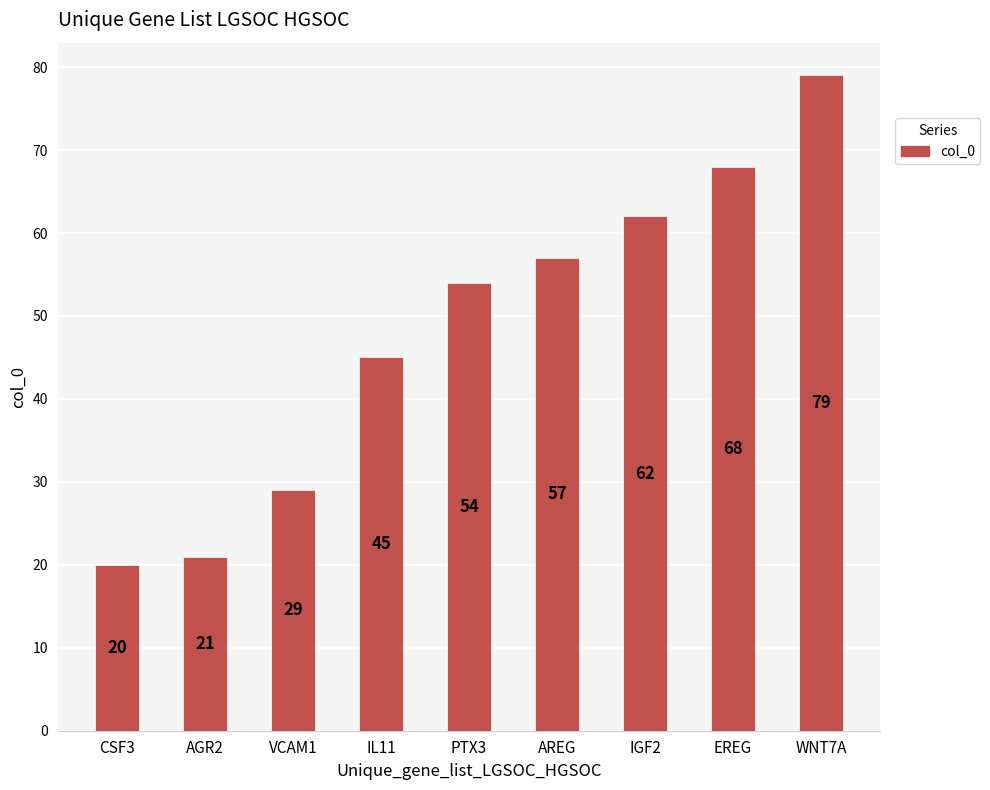

At which category does the chart reach its peak across all series?

WNT7A